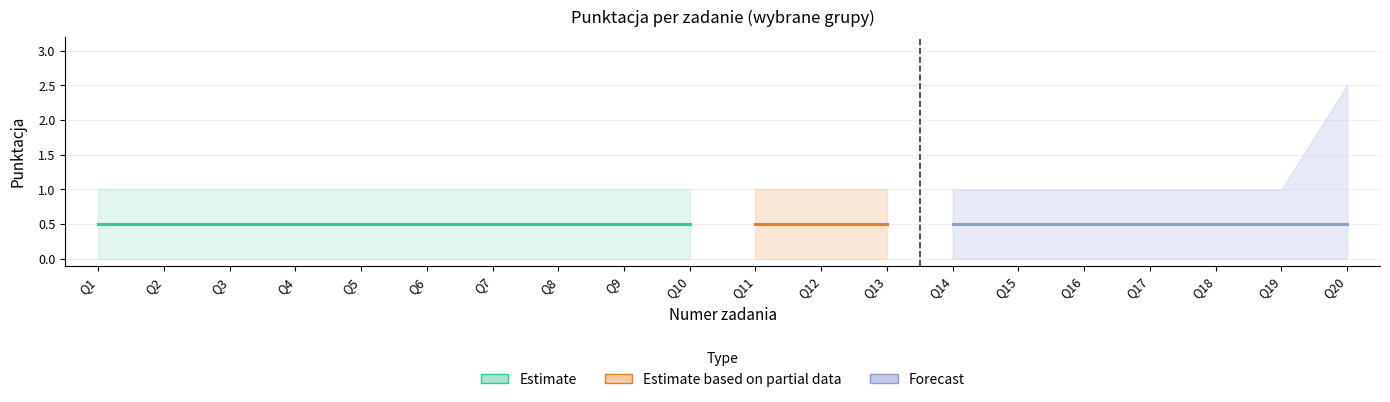

How many distinct data groups are displayed?

3